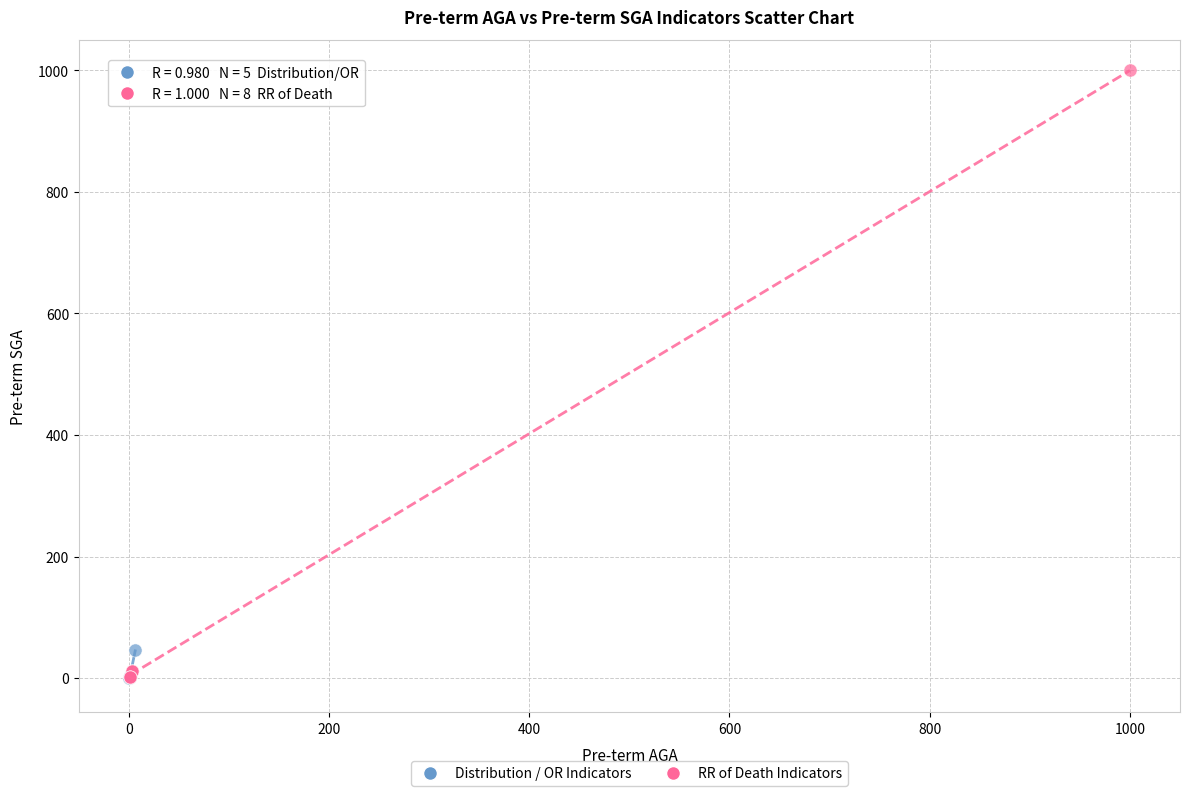

Which series has the largest Y range (max minus min)?

RR of Death Indicators